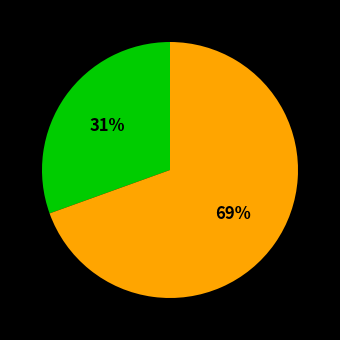

To the nearest percent, what is the average slice percentage?

50%